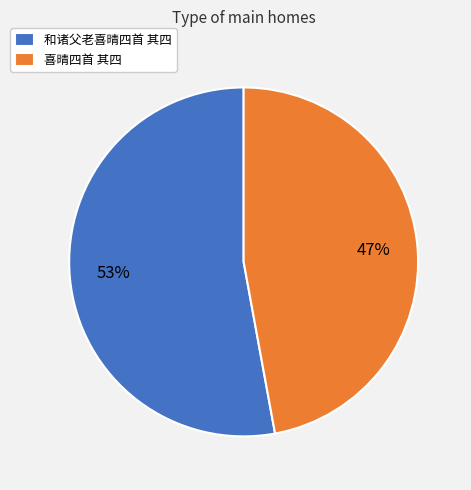

Rank the categories by value from highest to lowest.

和诸父老喜晴四首 其四, 喜晴四首 其四